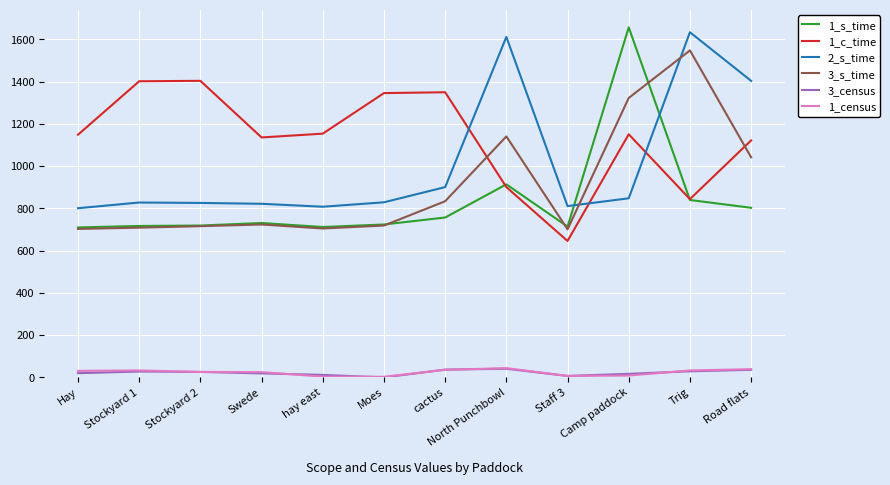

The 3_s_time series shows 864 at Trig. True or false?

False